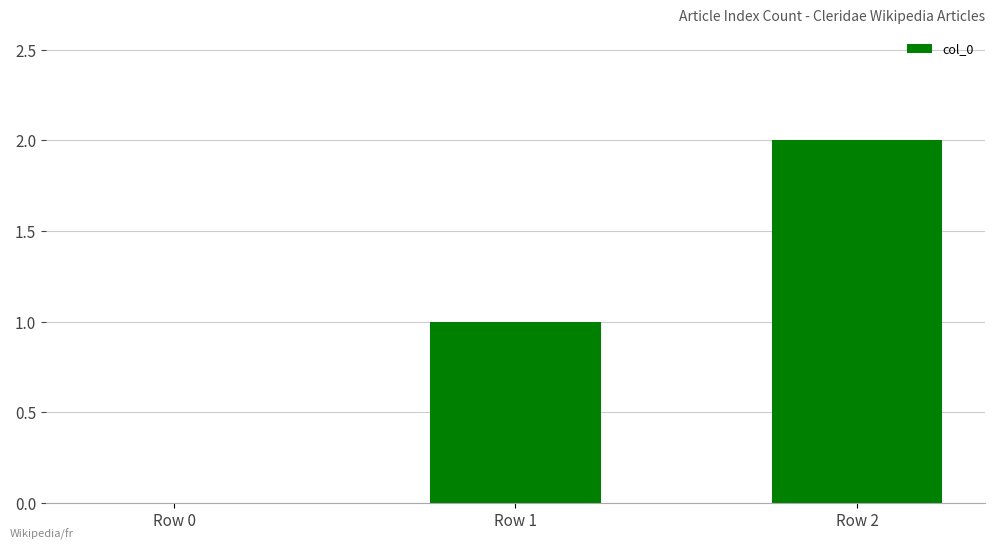

How many values are above zero?

2